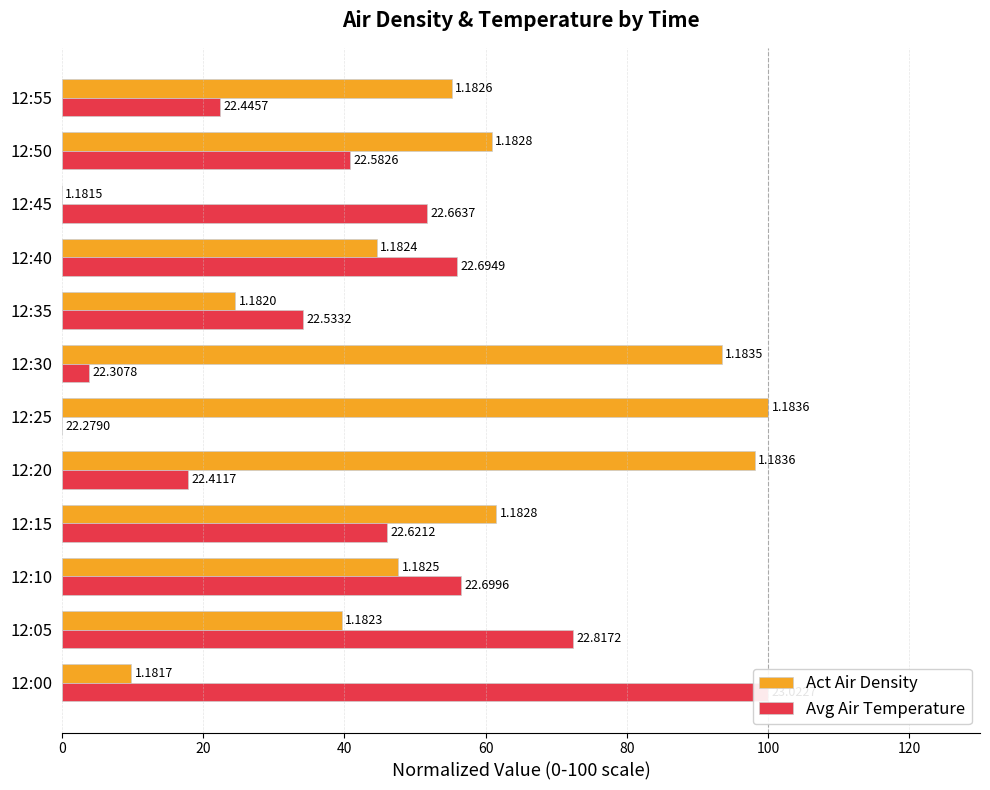

What is the value of the Avg Air Temperature bar at the 5th from the left?

17.8